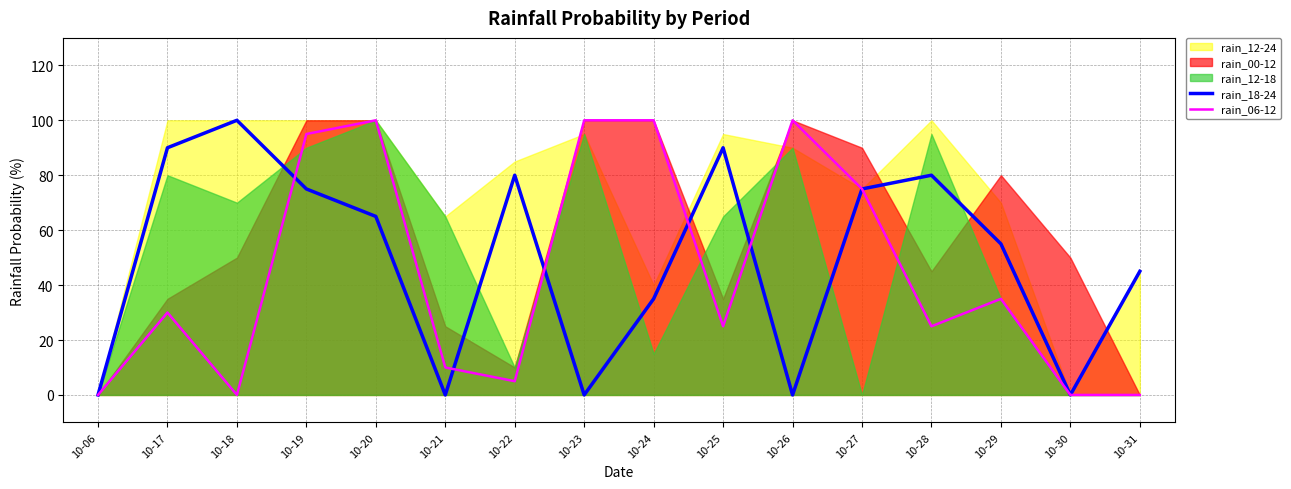

List the labels in order of rain_06-12 value, smallest first.

10-06, 10-18, 10-30, 10-31, 10-22, 10-21, 10-25, 10-28, 10-17, 10-29, 10-27, 10-19, 10-20, 10-23, 10-24, 10-26